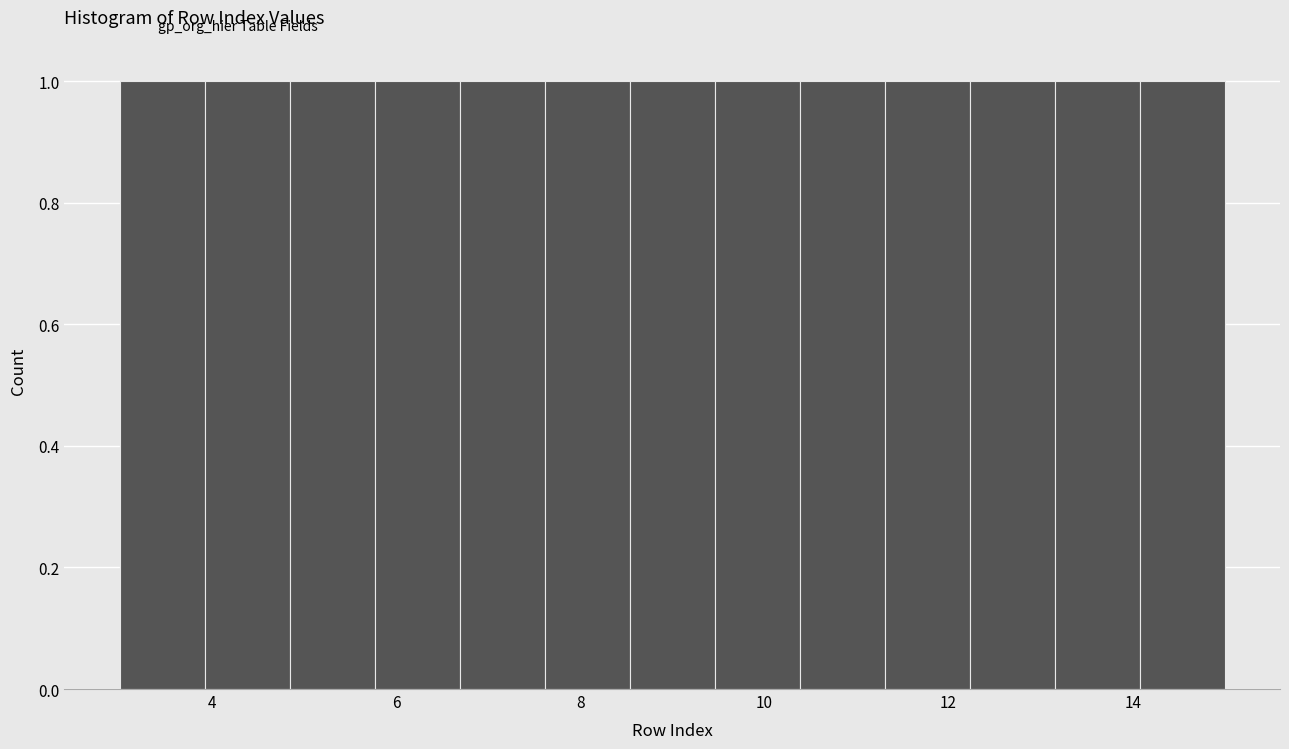

Reading left to right, list every bar in this chart as the range it spans on the x-axis followed by its height. Neither the bar edges nor the heights are printed on the chart, so give them approximately, as read against the axes.

3.0 to 4.0: 1
4.0 to 4.8: 1
4.8 to 5.8: 1
5.8 to 6.6: 1
6.6 to 7.6: 1
7.6 to 8.6: 1
8.6 to 9.4: 1
9.4 to 10.4: 1
10.4 to 11.4: 1
11.4 to 12.2: 1
12.2 to 13.2: 1
13.2 to 14.0: 1
14.0 to 15.0: 1